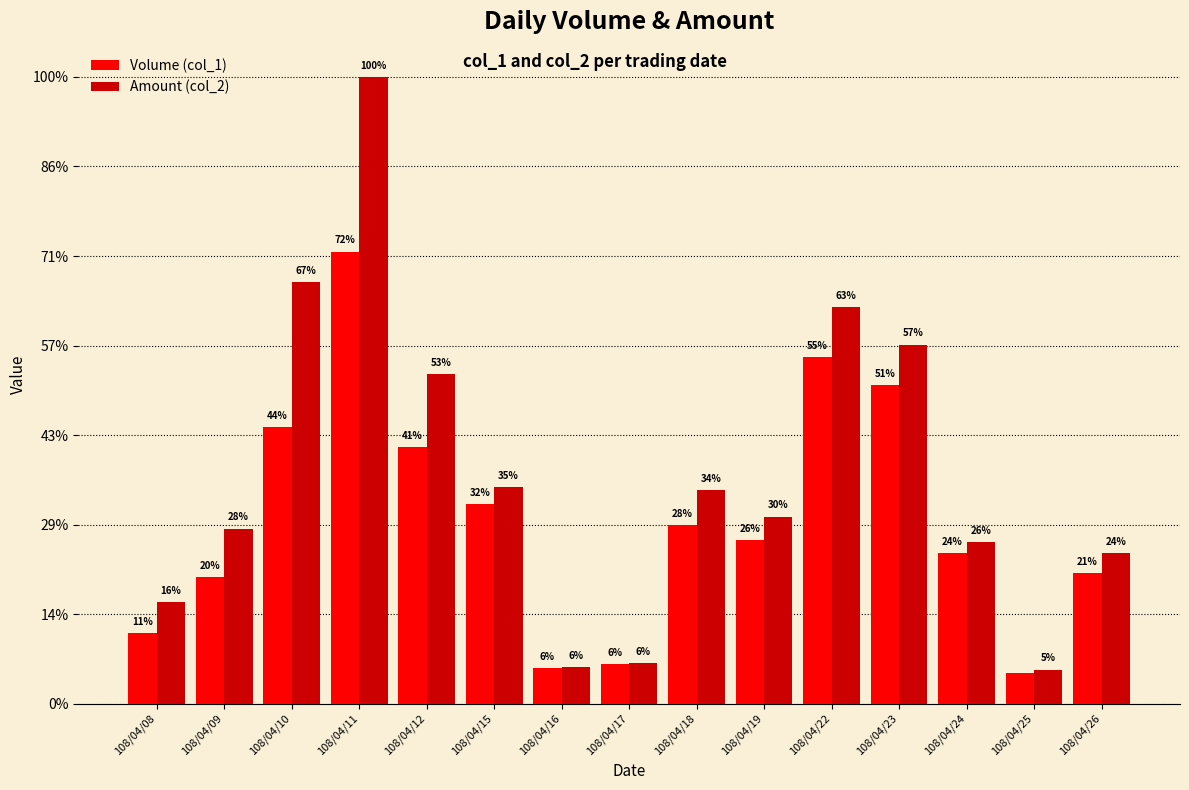

Does the chart contain any negative values?

No